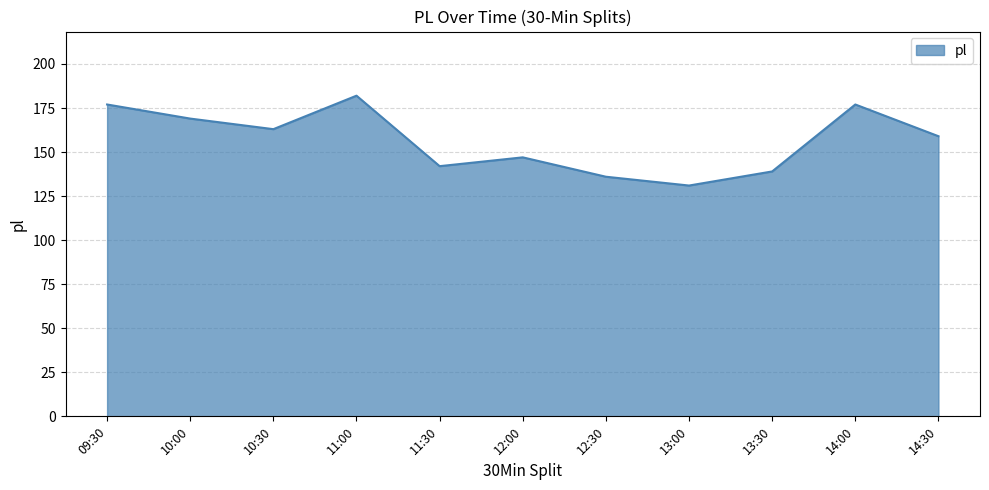

What position from the left is 13:30?

9